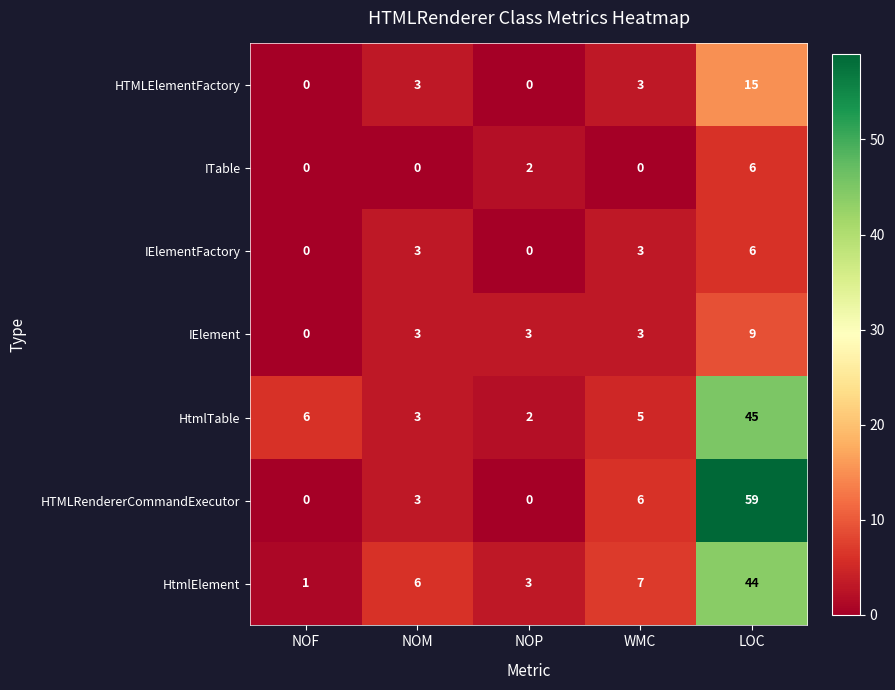

Which series has the largest total across all categories?

HTMLRendererCommandExecutor